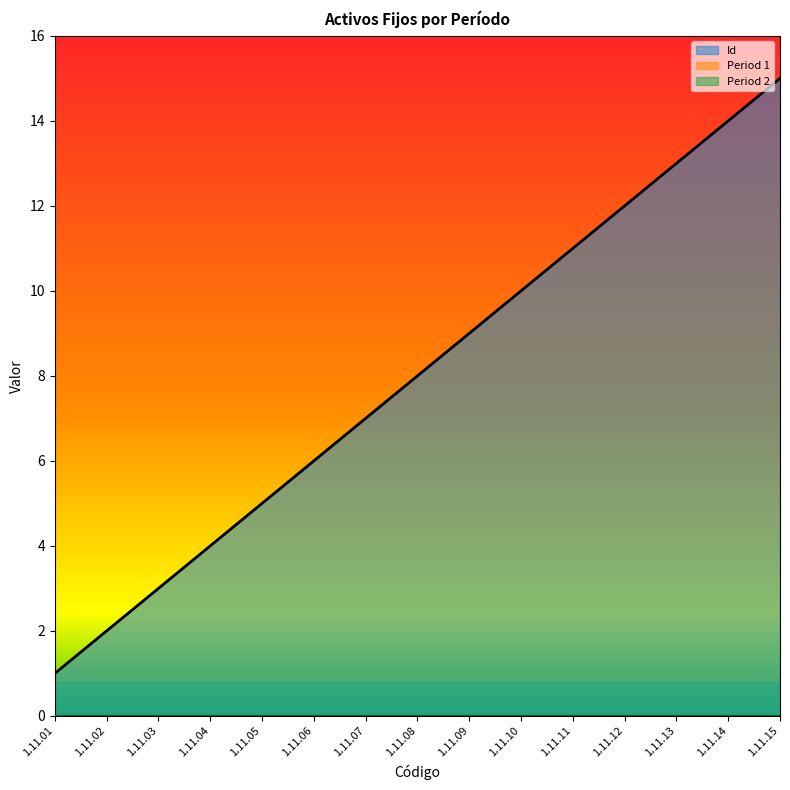

True or false: Id and Period 2 cross at least once.

False